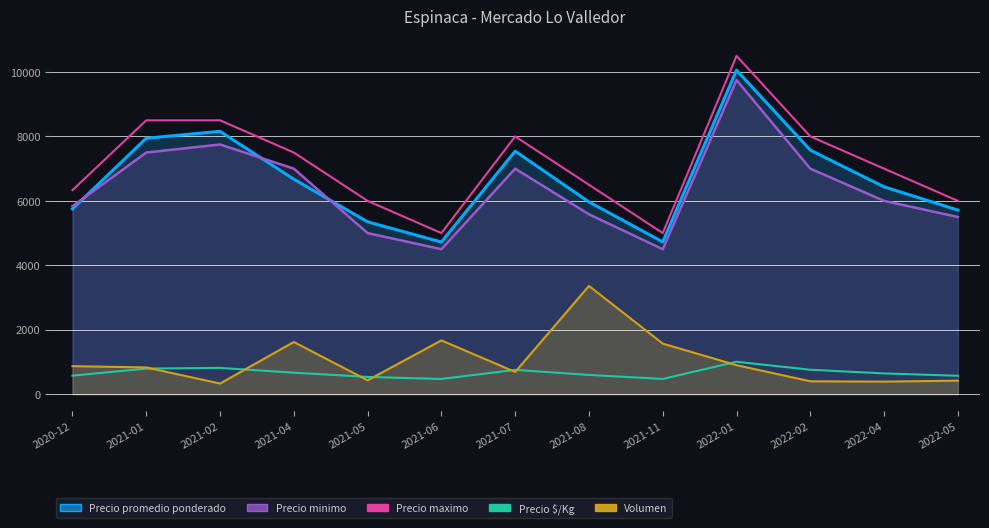

Approximately how many times larger is the value at 2020-12 compared to 2021-08?

1.0